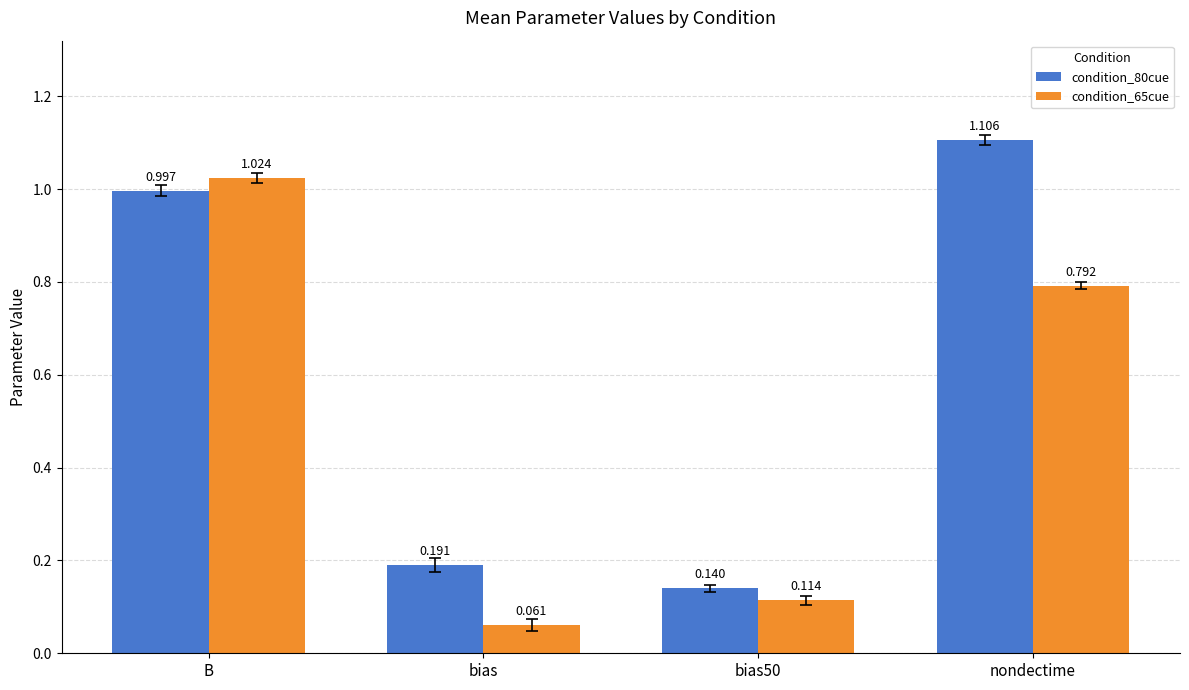

What are all the series names shown in the legend?

condition_80cue, condition_65cue